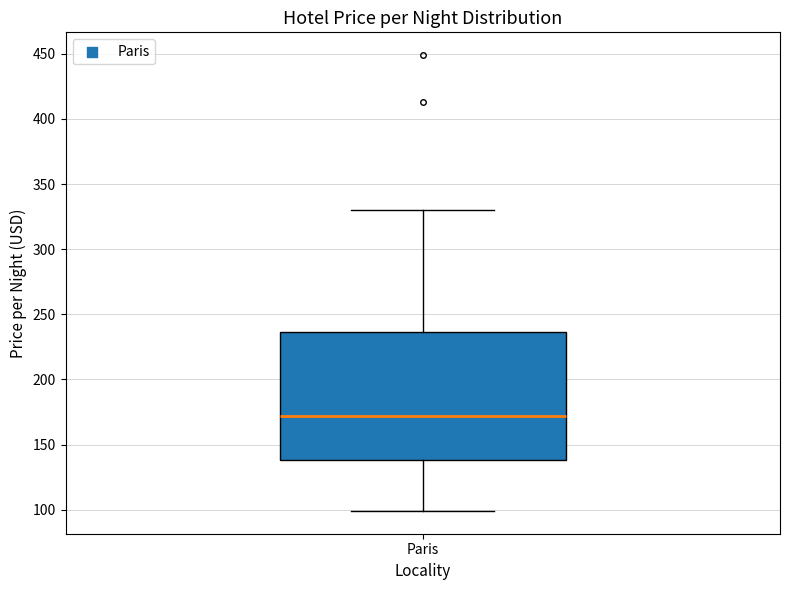

Read this box plot against the y-axis: the position of the median line, the range covered by the box, and the ends of both whiskers. The values are not printed on the chart, so give them approximately, as read against the axis.

median 170, box 140 to 235, whiskers 100 to 330